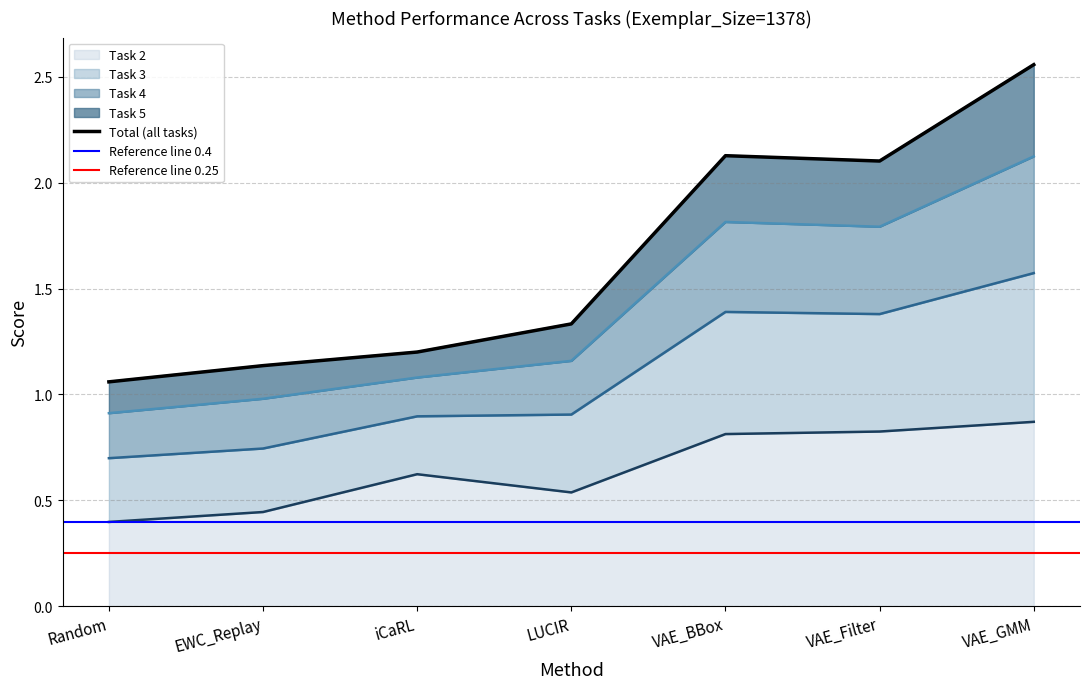

At which category does Task 3 reach its first local valley?

VAE_Filter